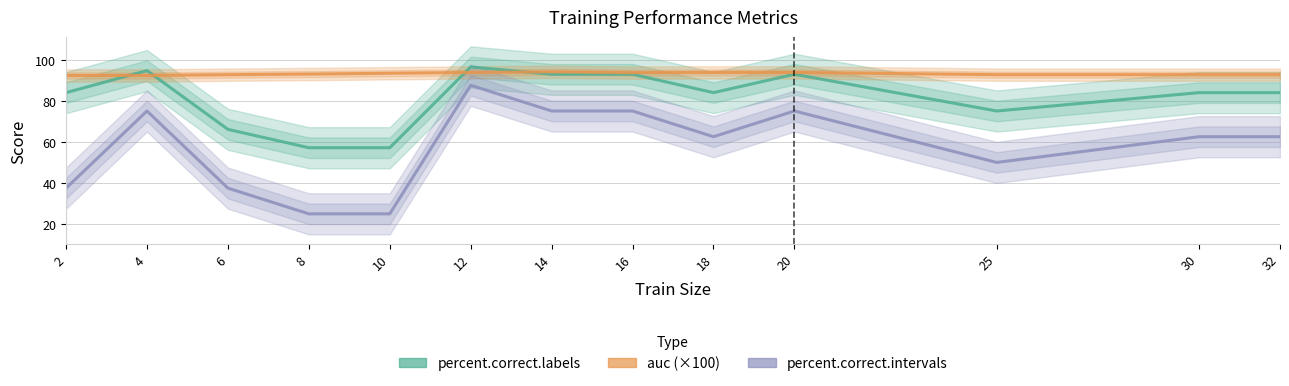

Which series changed the most between 6 and 10?

percent.correct.intervals